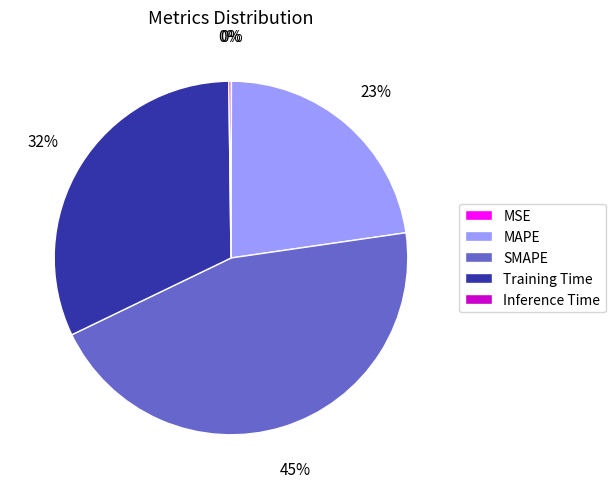

Does any single category account for the majority?

No